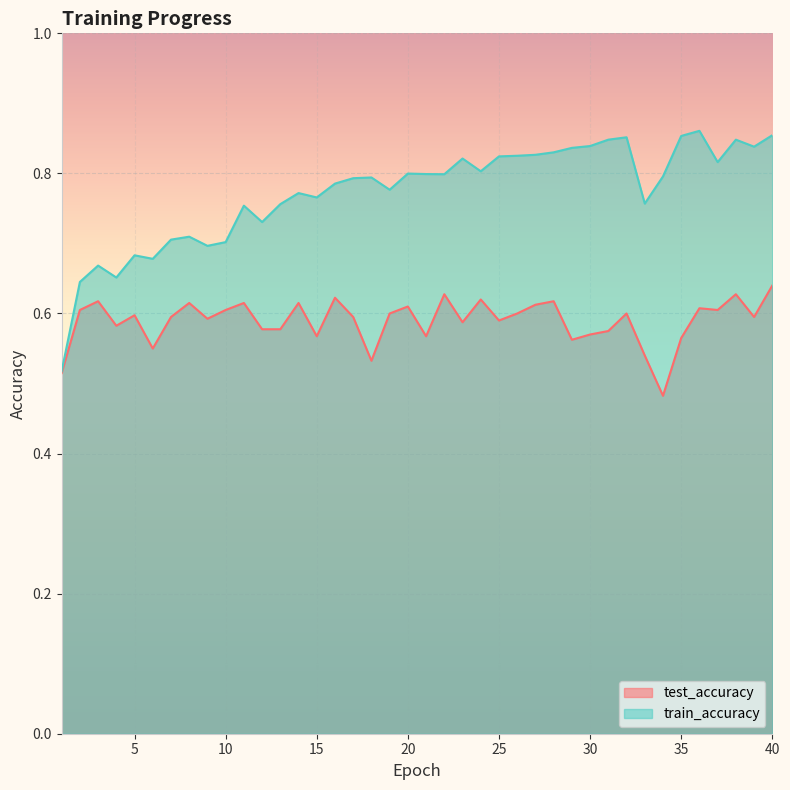

What is the maximum value for test_accuracy?

0.6